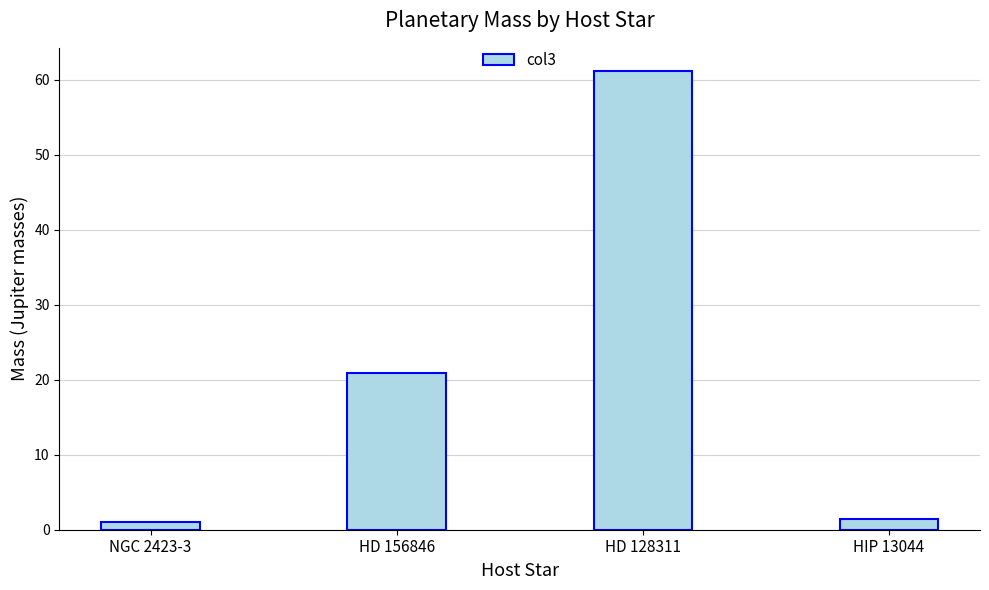

What is the value of the 3rd bar from the left?

61.2